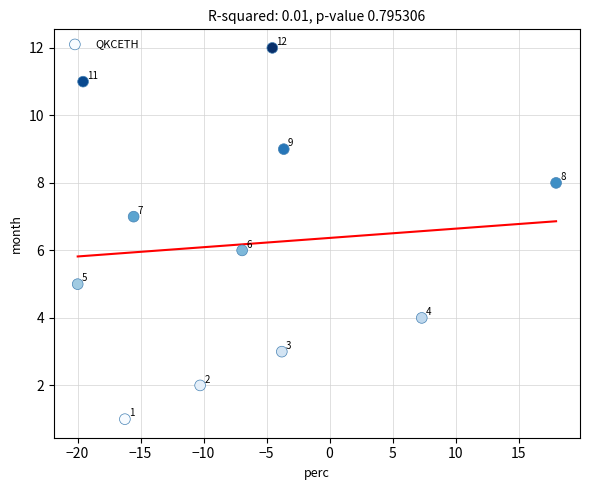

What Y value in the scatter plot is closest to 6?

6